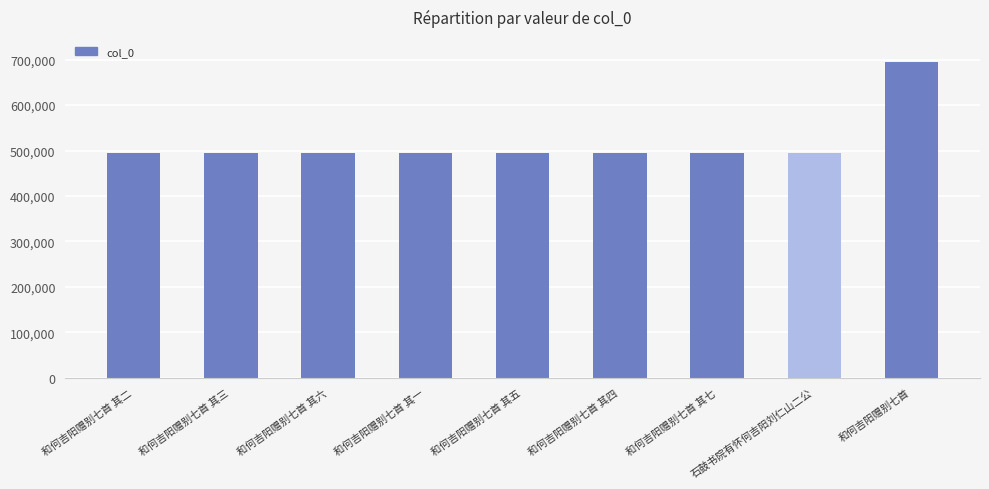

What is the minimum value shown in the chart?

493685